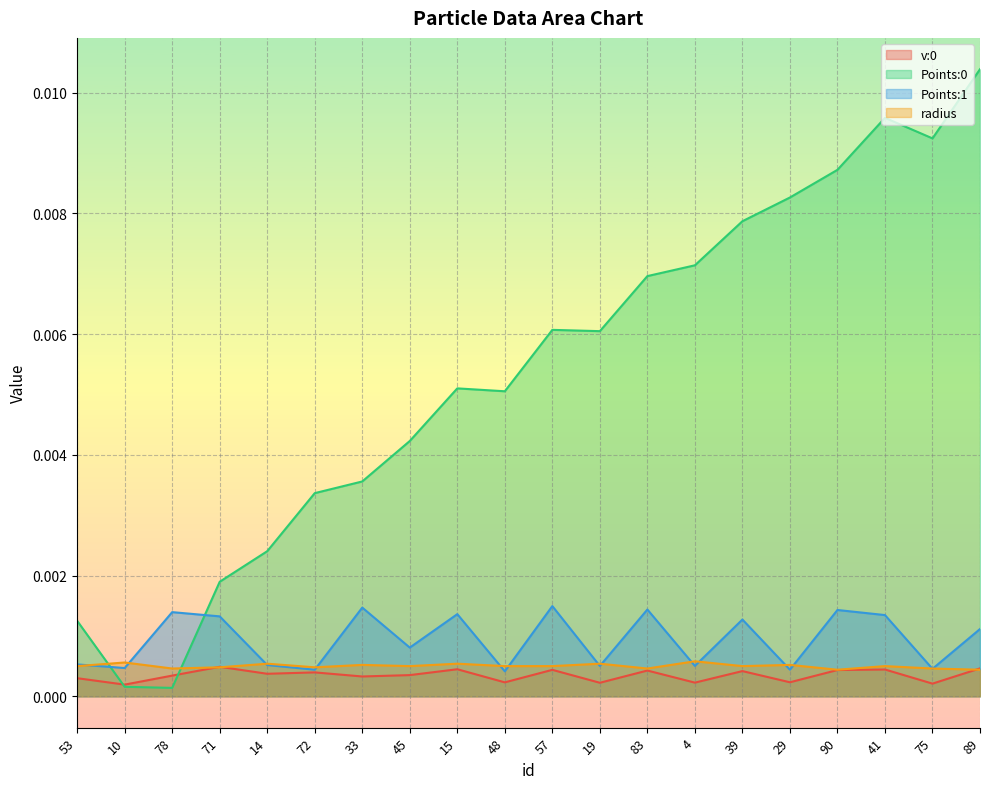

Reading right to left, extract all data points from this chart.

v:0: 0.0	0.0	0.0	0.0	0.0	0.0	0.0	0.0	0.0	0.0	0.0	0.0	0.0	0.0	0.0	0.0	0.0	0.0	0.0	0.0
Points:0: 0.0	0.0	0.0	0.0	0.0	0.0	0.0	0.0	0.0	0.0	0.0	0.0	0.0	0.0	0.0	0.0	0.0	0.0	0.0	0.0
Points:1: 0.0	0.0	0.0	0.0	0.0	0.0	0.0	0.0	0.0	0.0	0.0	0.0	0.0	0.0	0.0	0.0	0.0	0.0	0.0	0.0
radius: 0.0	0.0	0.0	0.0	0.0	0.0	0.0	0.0	0.0	0.0	0.0	0.0	0.0	0.0	0.0	0.0	0.0	0.0	0.0	0.0